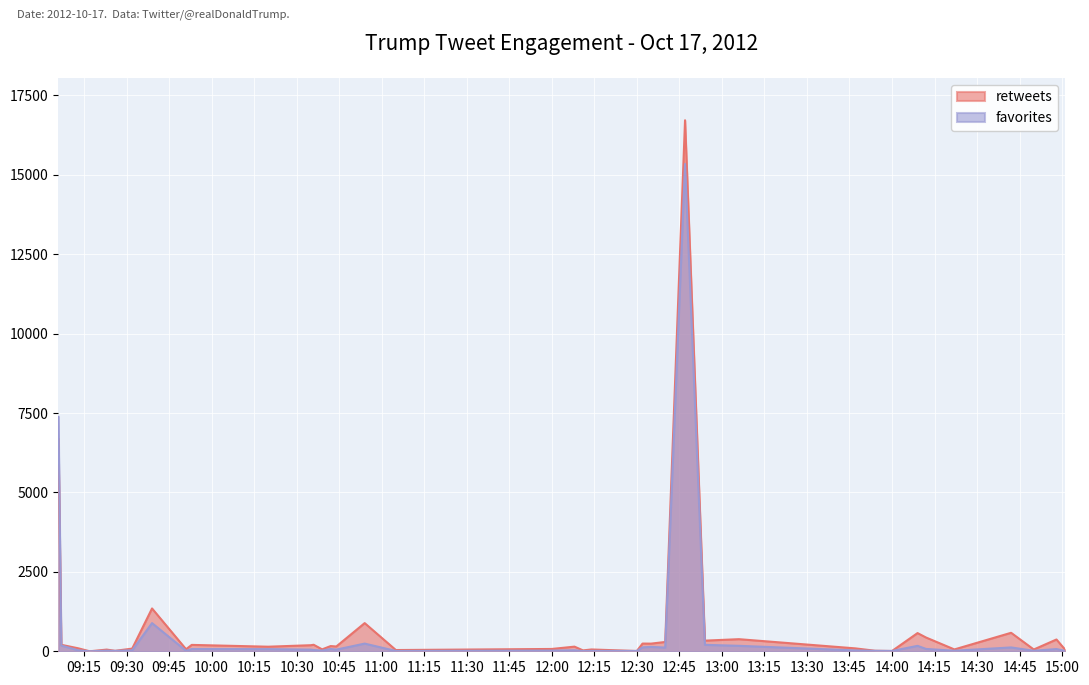

What is the greatest value displayed?

16718